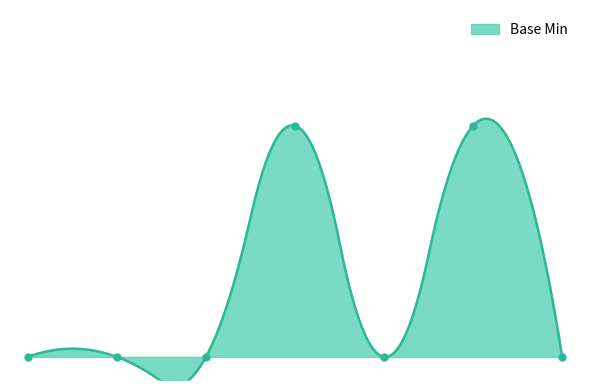

How many interior local peaks (higher than both neighbors) does the data have?

2